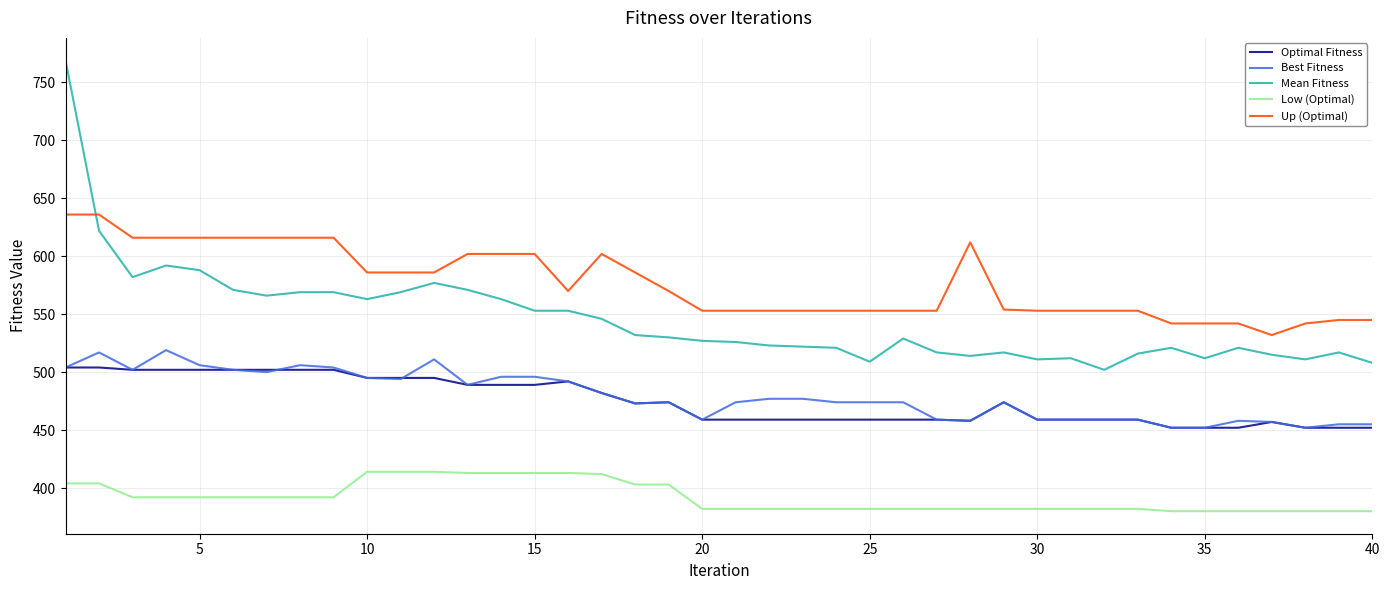

Which series has the largest total across all categories?

Up (Optimal)